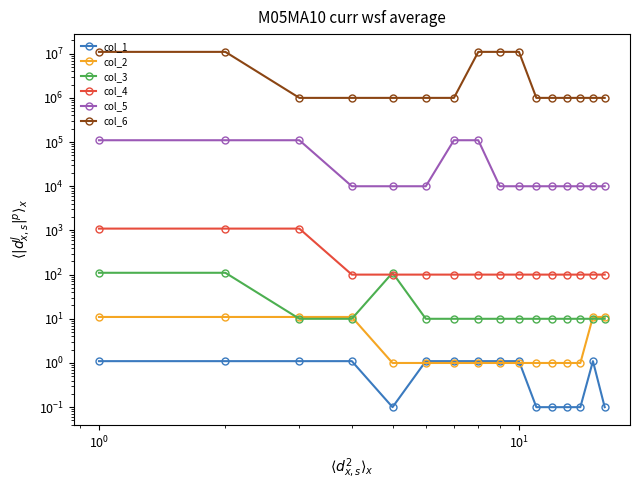

What is the difference between the maximum and minimum values in the col_6 series?

10000000.0